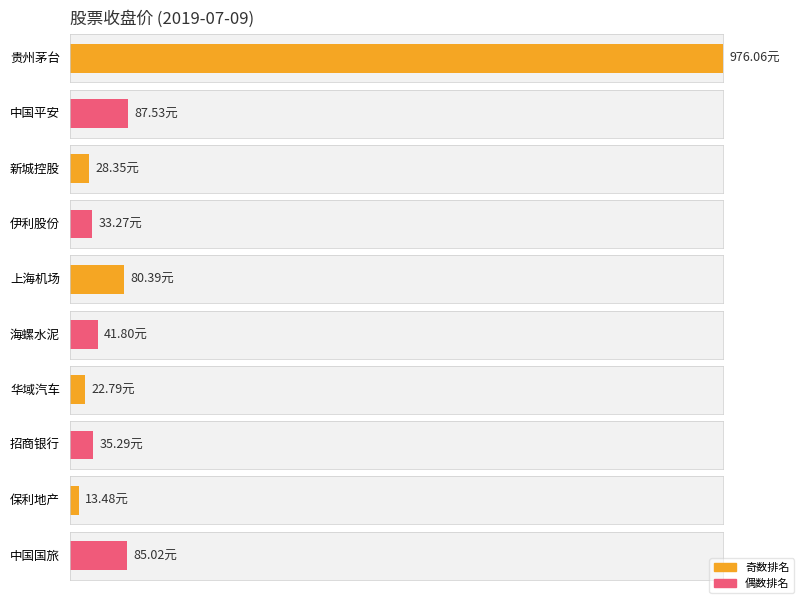

Is it true that the value at 招商银行 is 35.3?

True